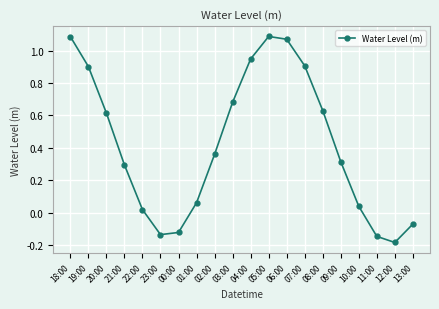

The value at 09:00 is 0.3. True or false?

True